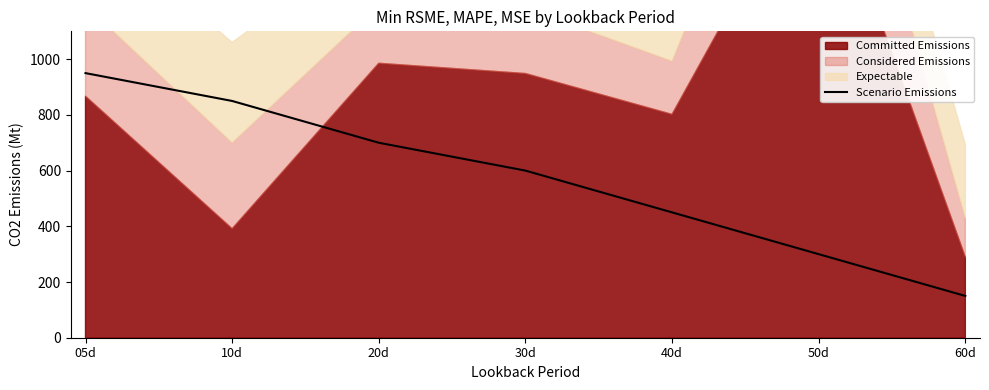

What is the change in value from 30d to 60d?

-450